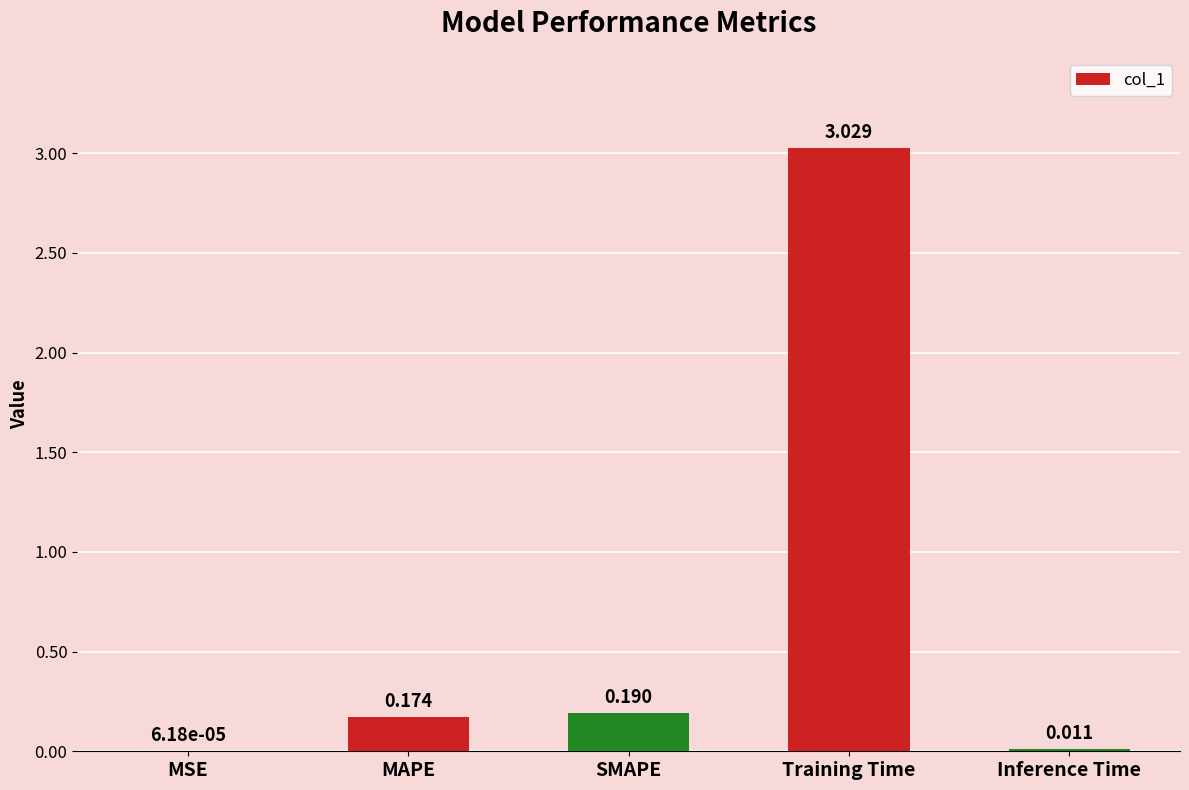

Which label corresponds to the largest value in the chart?

Training Time